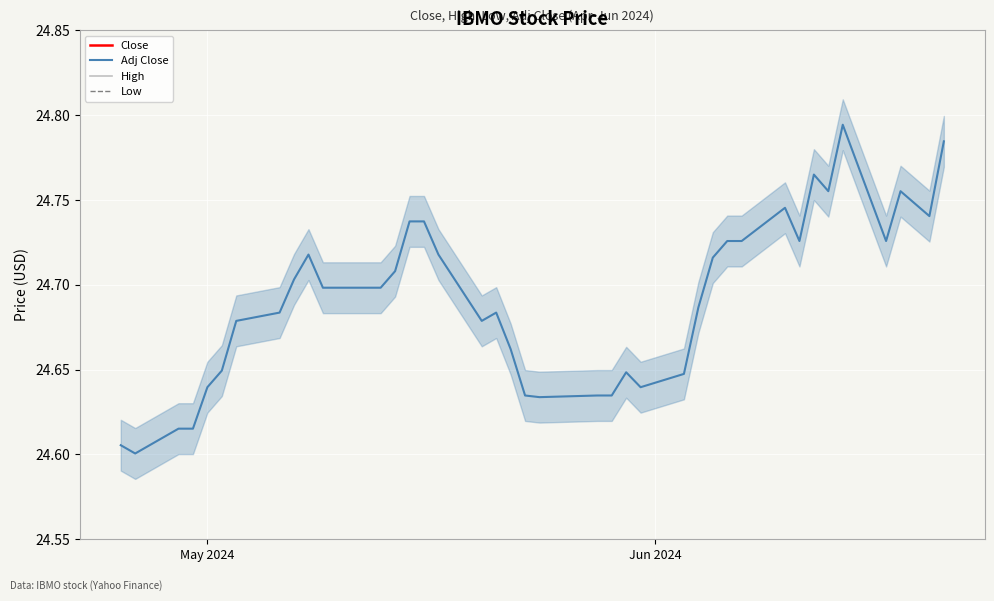

True or false: Low and Close intersect in this chart.

False